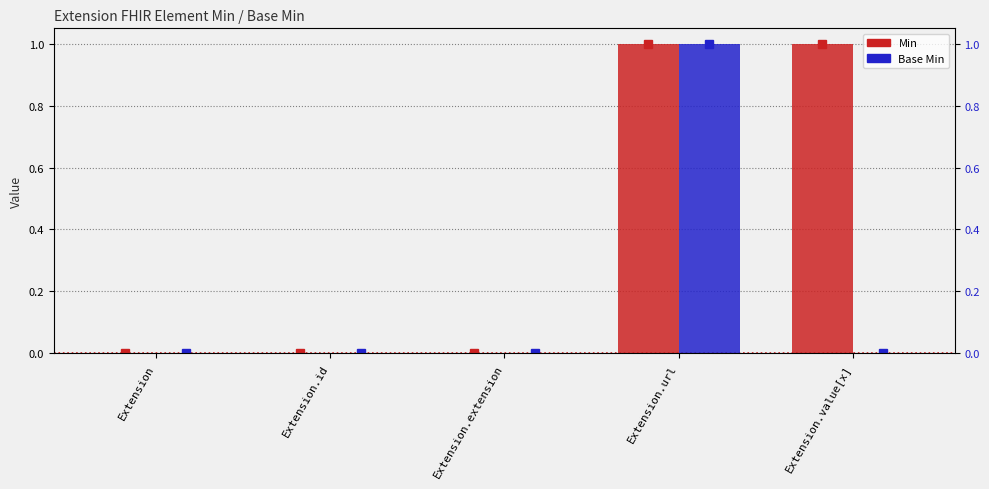

Reading left to right, transcribe all the data shown in this chart.

Min: Extension=0	Extension.id=0	Extension.extension=0	Extension.url=1	Extension.value[x]=1
Base Min: Extension=0	Extension.id=0	Extension.extension=0	Extension.url=1	Extension.value[x]=0